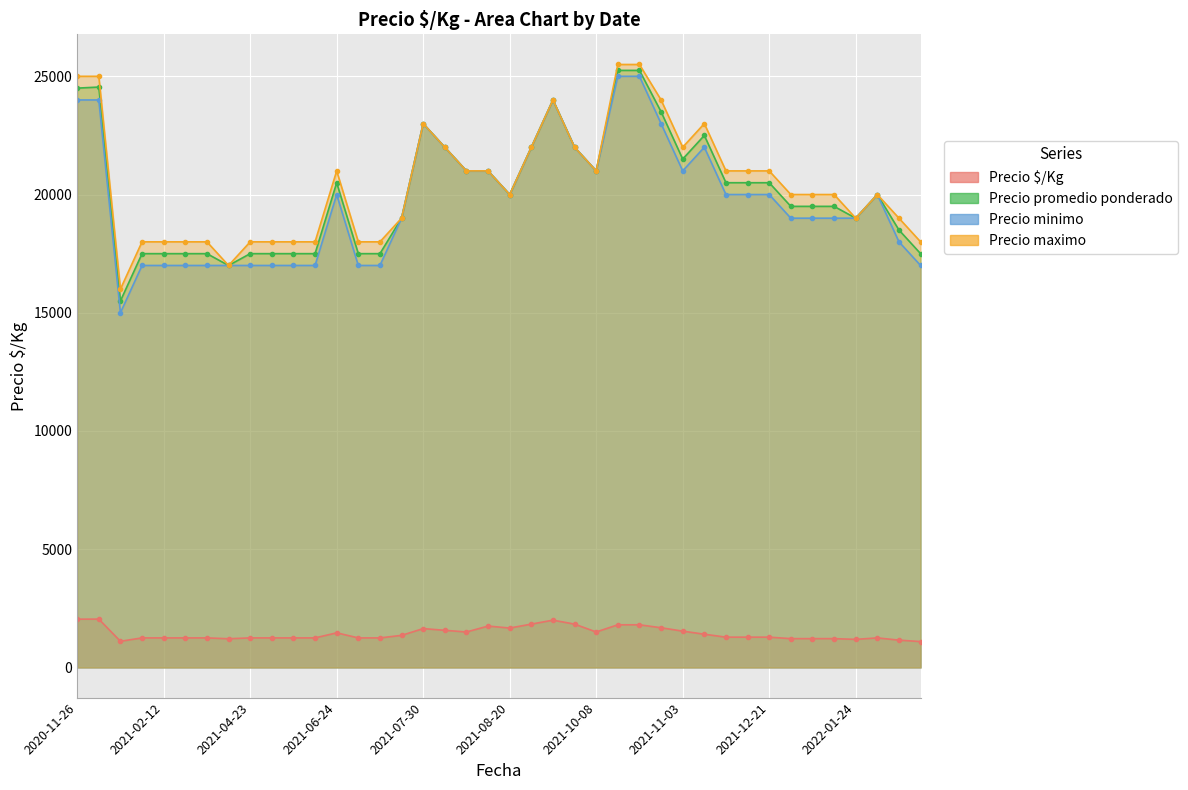

At which label does Precio minimo reach its minimum?

2021-01-19